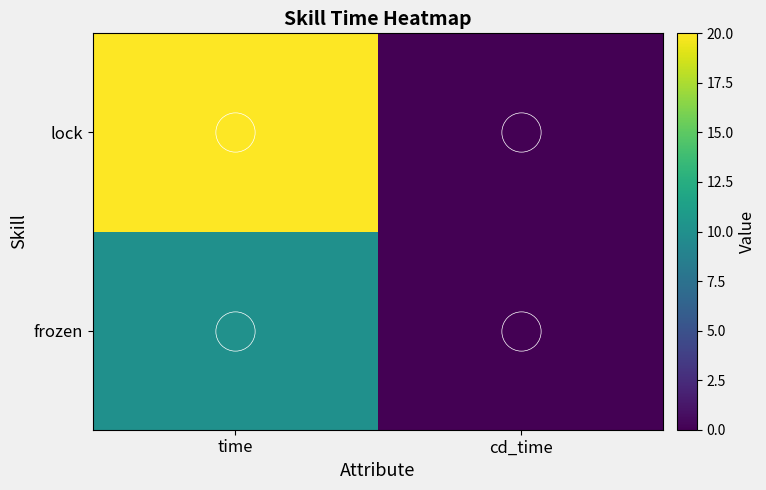

Which category has the highest value across all series?

time